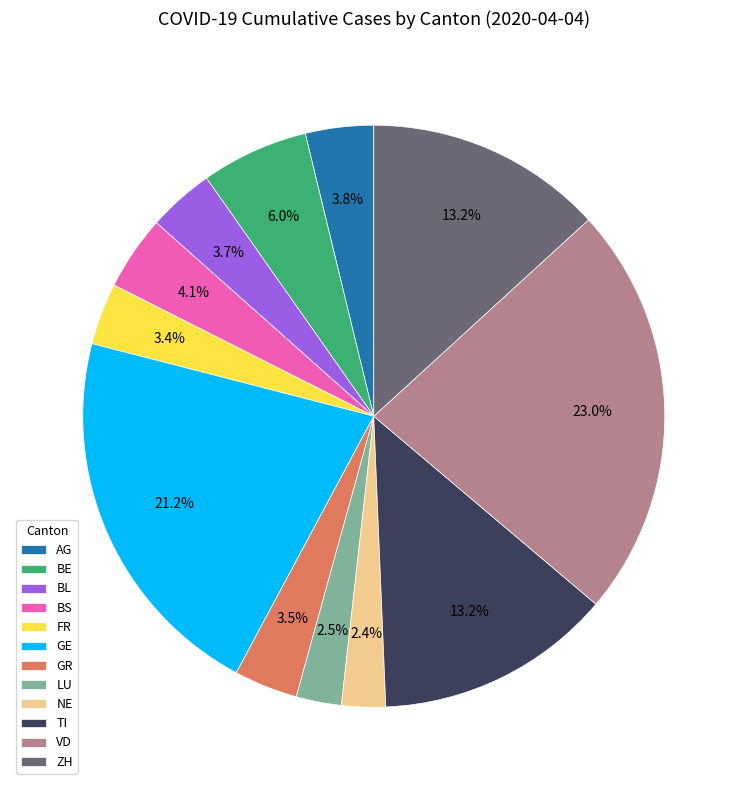

What portion of the pie excludes AG?

96.2%